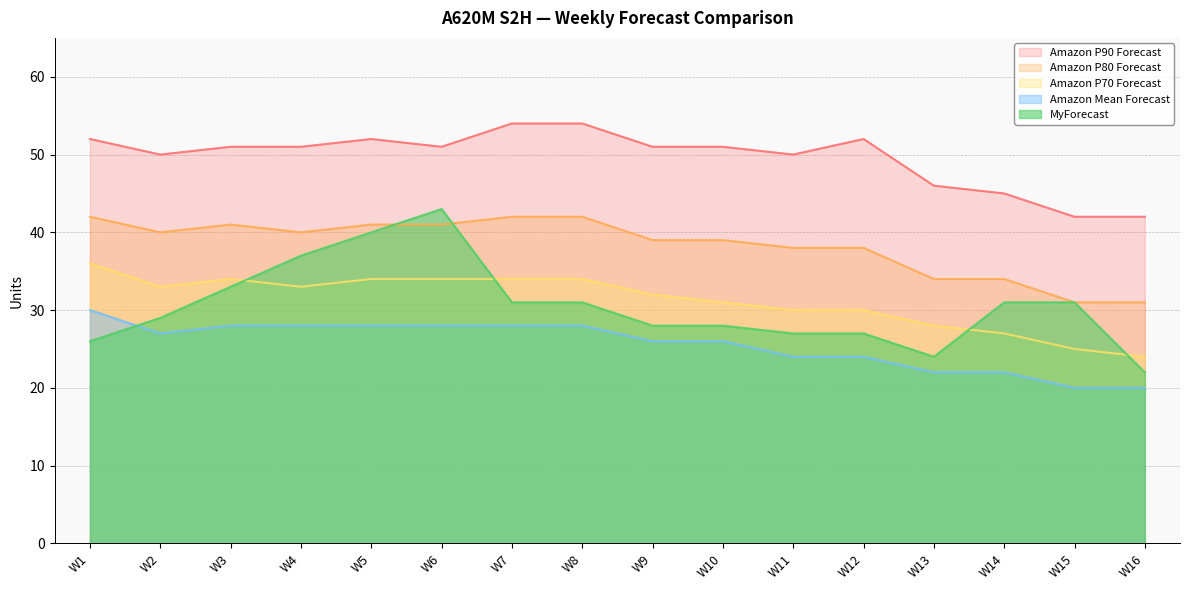

Is it true that MyForecast equals 52 at W5?

False